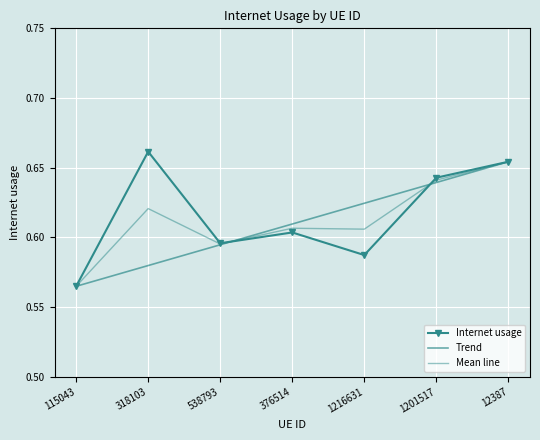

Count the Internet usage values in the range 0 to 1.

7